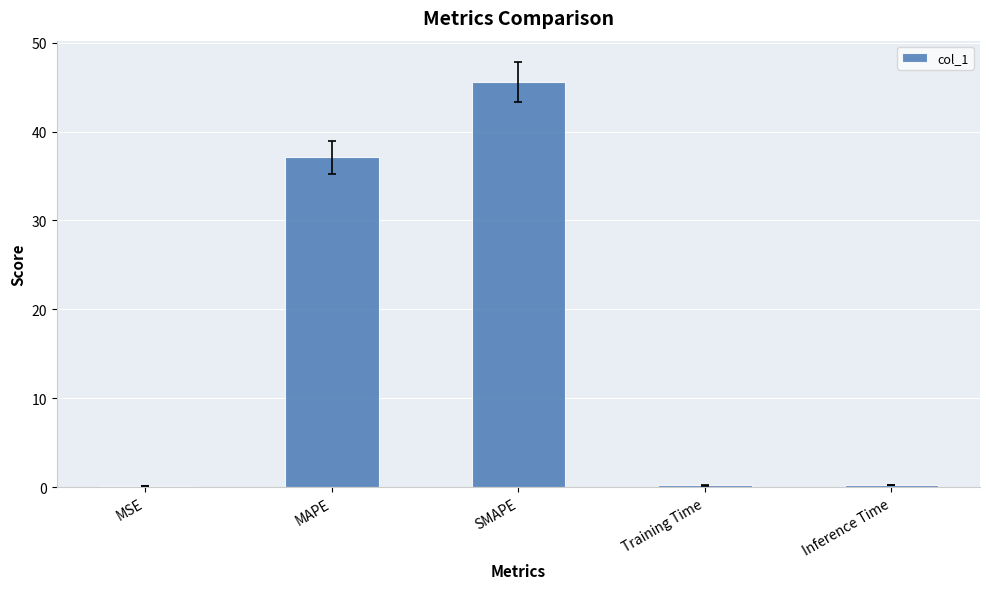

Is it true that the value at MAPE is 54.1?

False